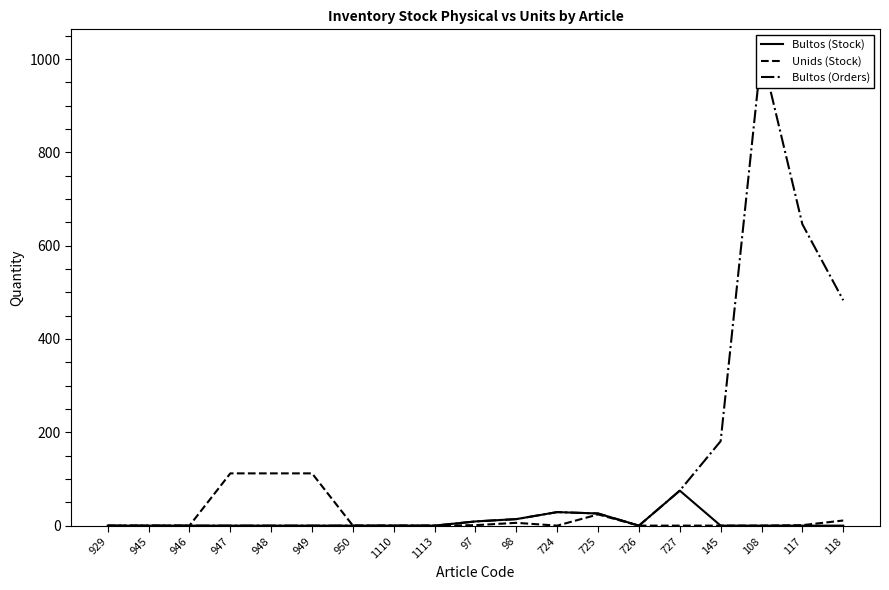

The Bultos (Orders) series shows 45 at 725. True or false?

False